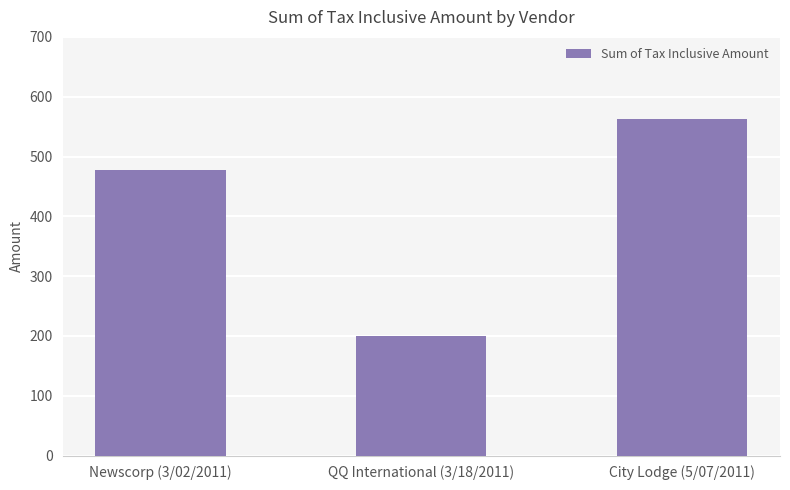

What is the minimum value shown in the chart?

200